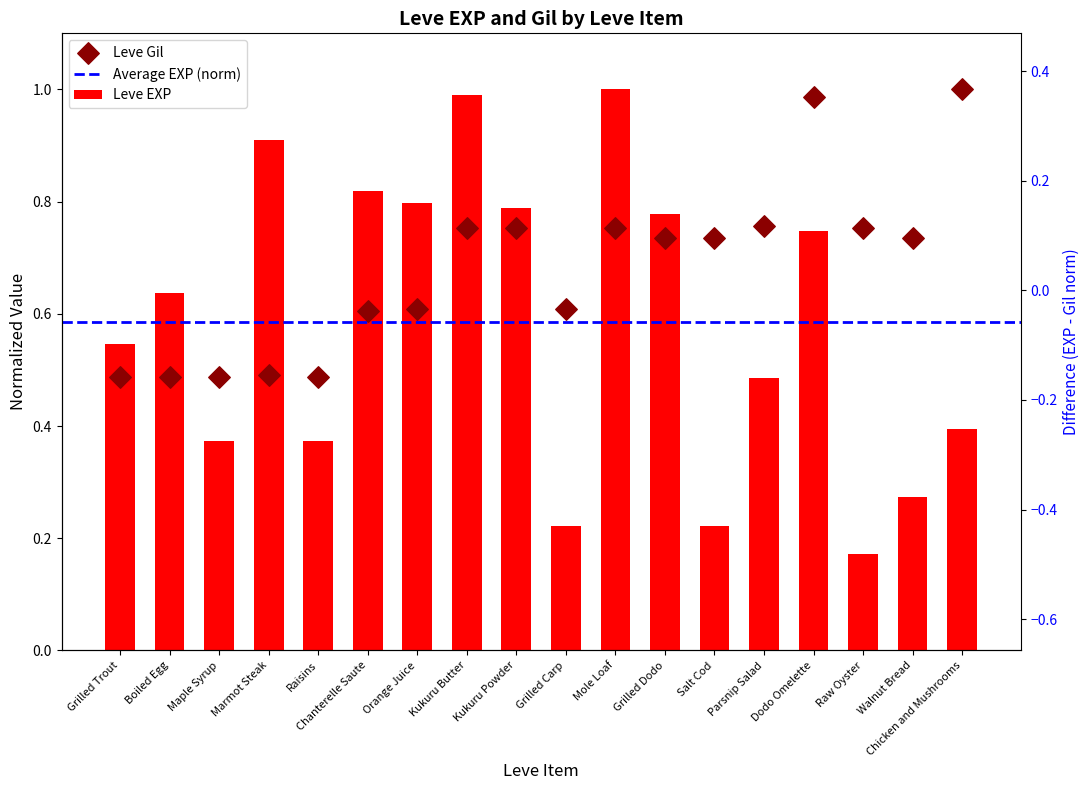

At which category is the sum across all series the highest?

Mole Loaf